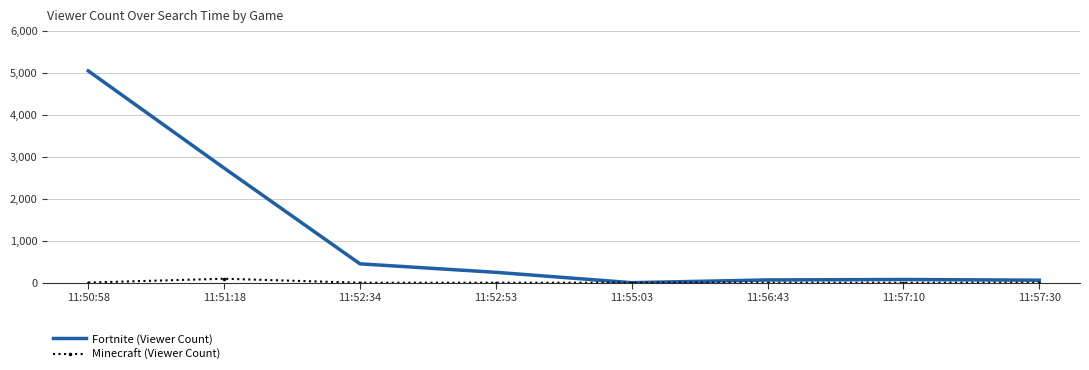

Which series has the widest spread of values?

Fortnite (Viewer Count)